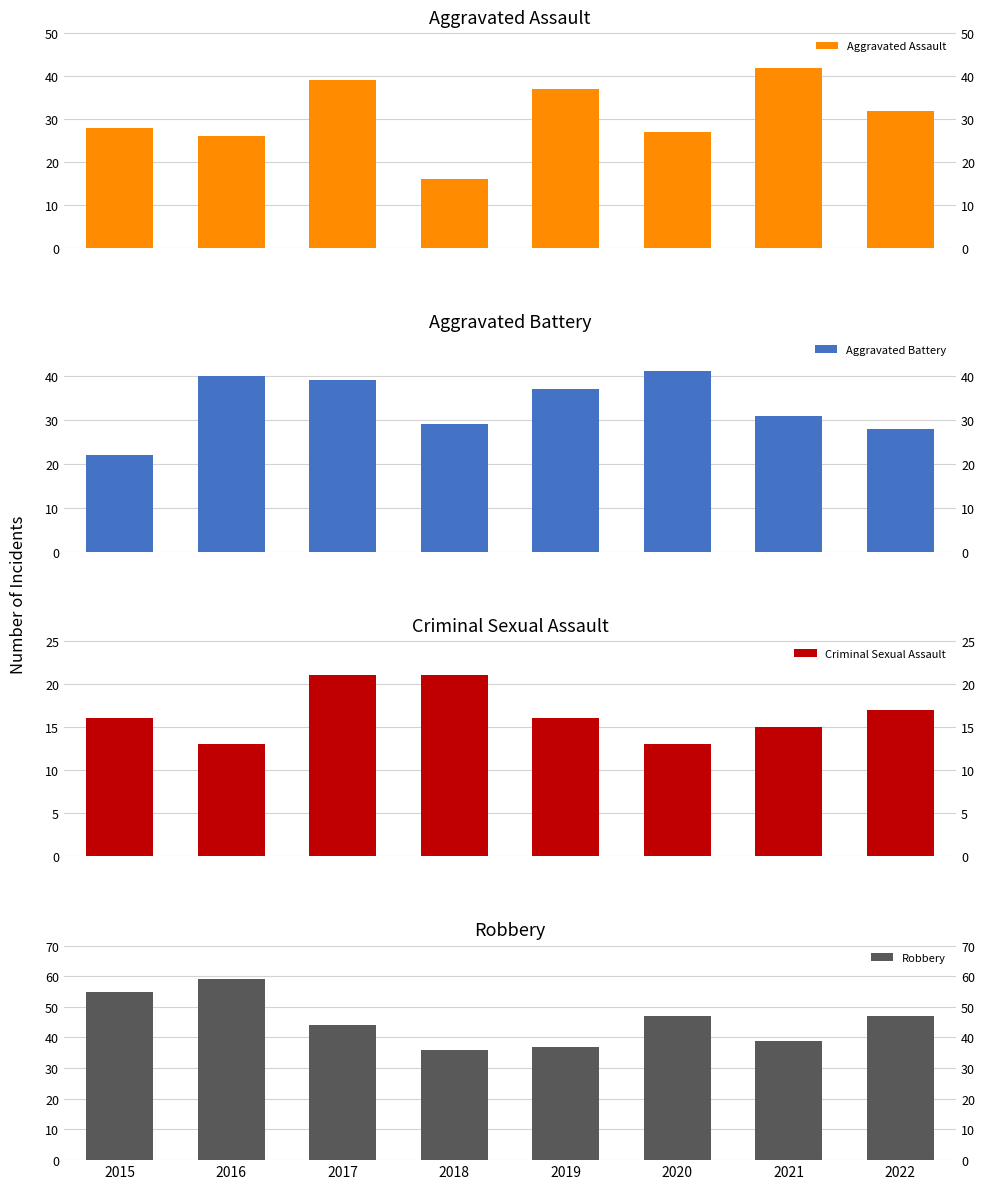

What is the difference between the Robbery values at 2018 and 2016?

23